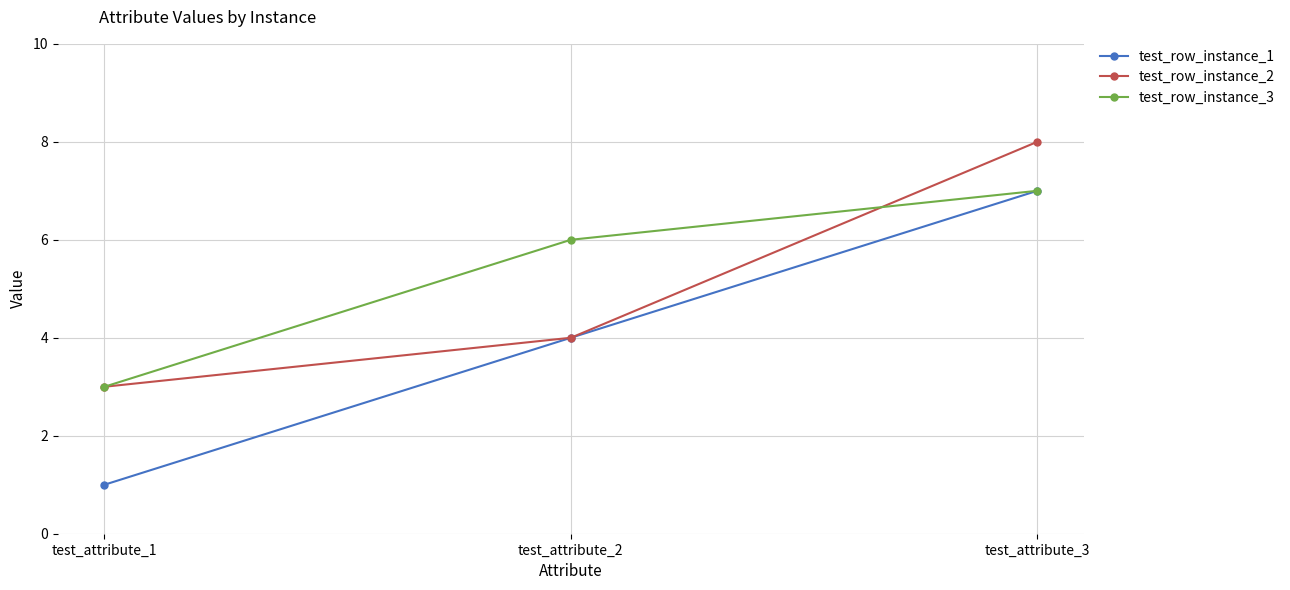

What is the value of the test_row_instance_3 point at the 1st from the left?

3